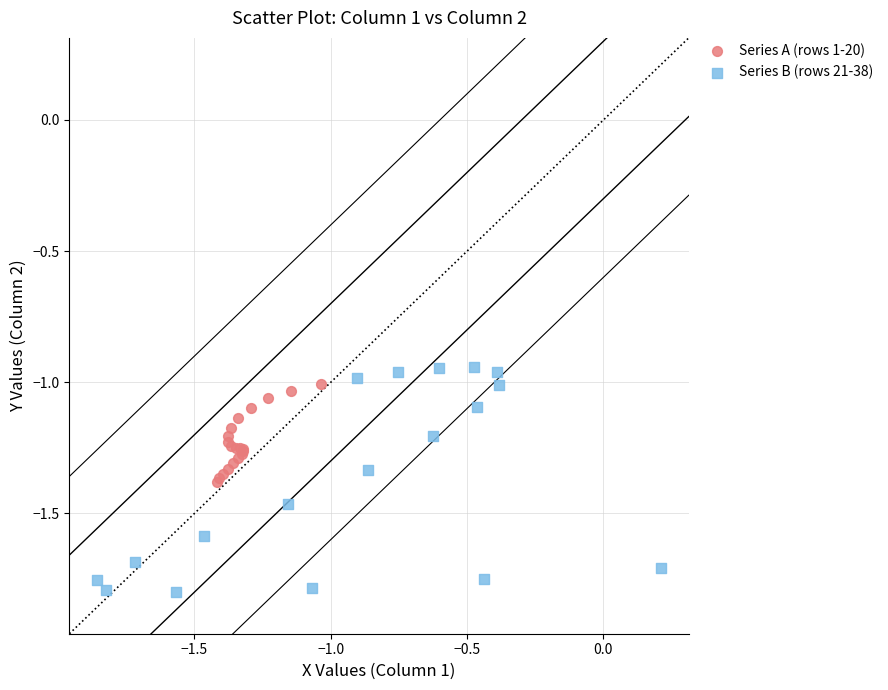

Which series has the widest spread of Y values?

Series B (rows 21-38)